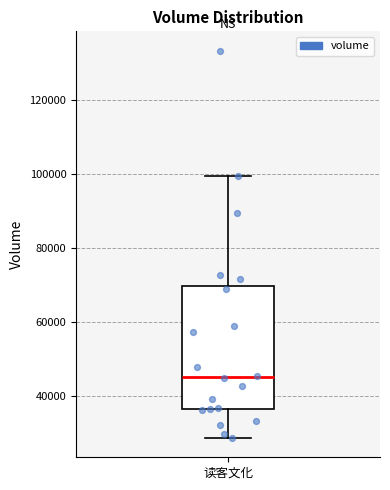

Where does the lower whisker of the box for 读客文化 end on the y-axis? The values are not printed on the chart, so give them approximately, as read against the axis.

28000